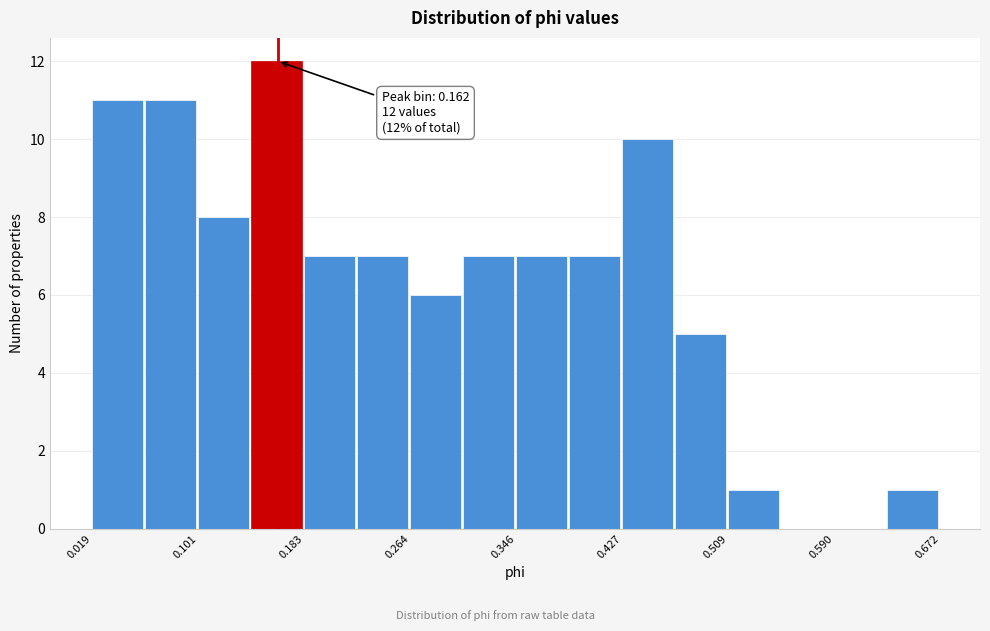

Which range on the x-axis has the tallest bar?

0.14 to 0.18